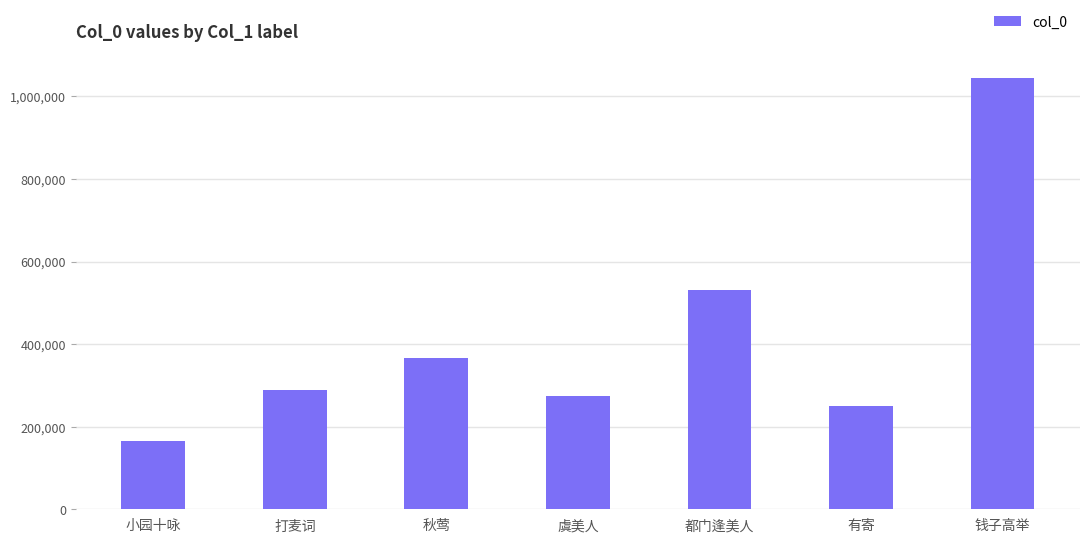

What is the change in value from 小园十咏 to 虞美人?

+109584